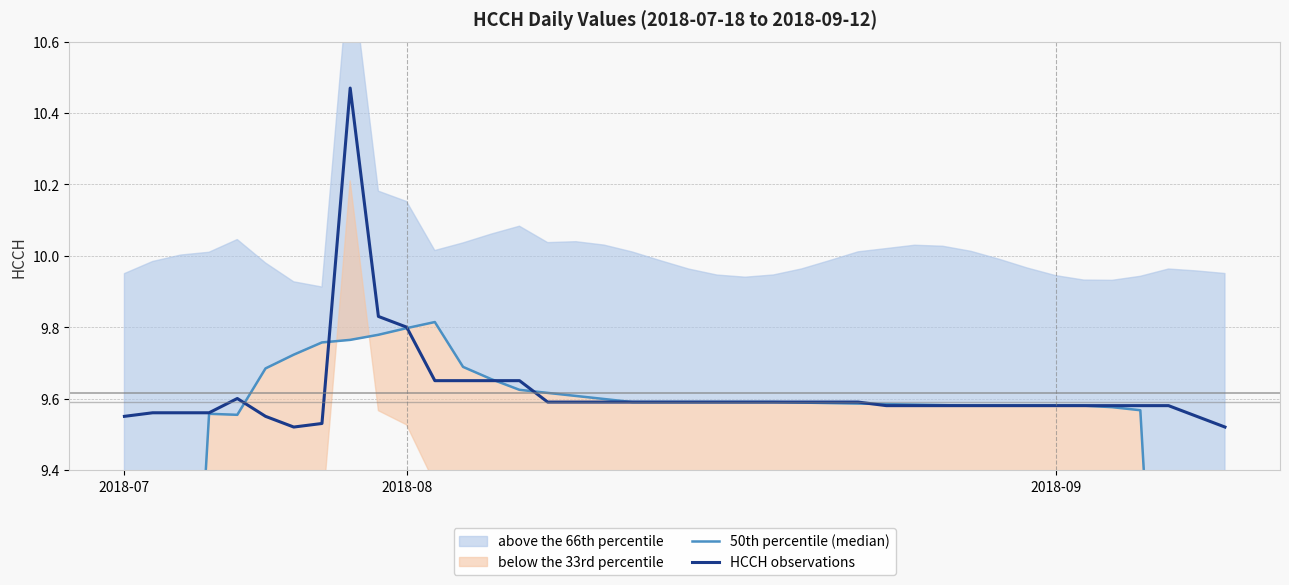

What is the value of the HCCH observations point at the 11th from the left?

9.8